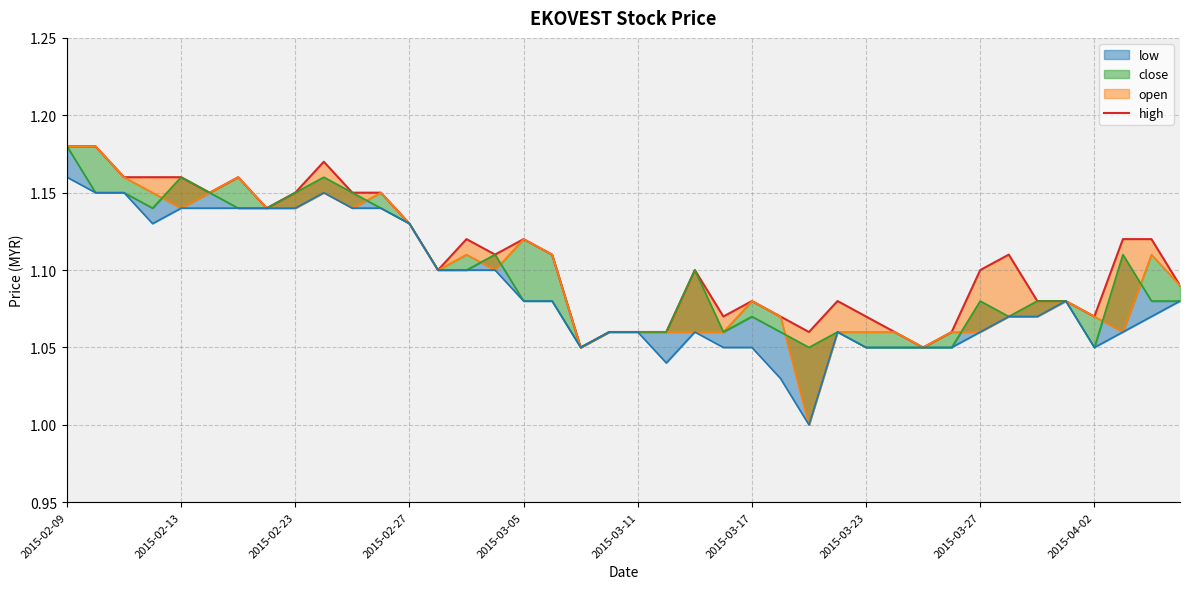

The chart shows a value of 1.1 at 34. True or false?

True